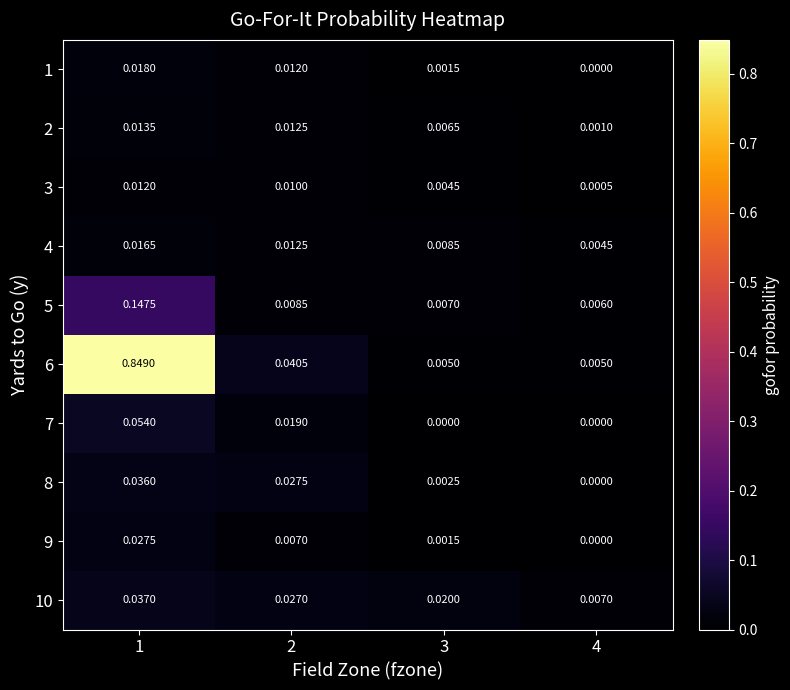

Is the value of 2 at 3 greater than the value of 9 at 3?

Yes